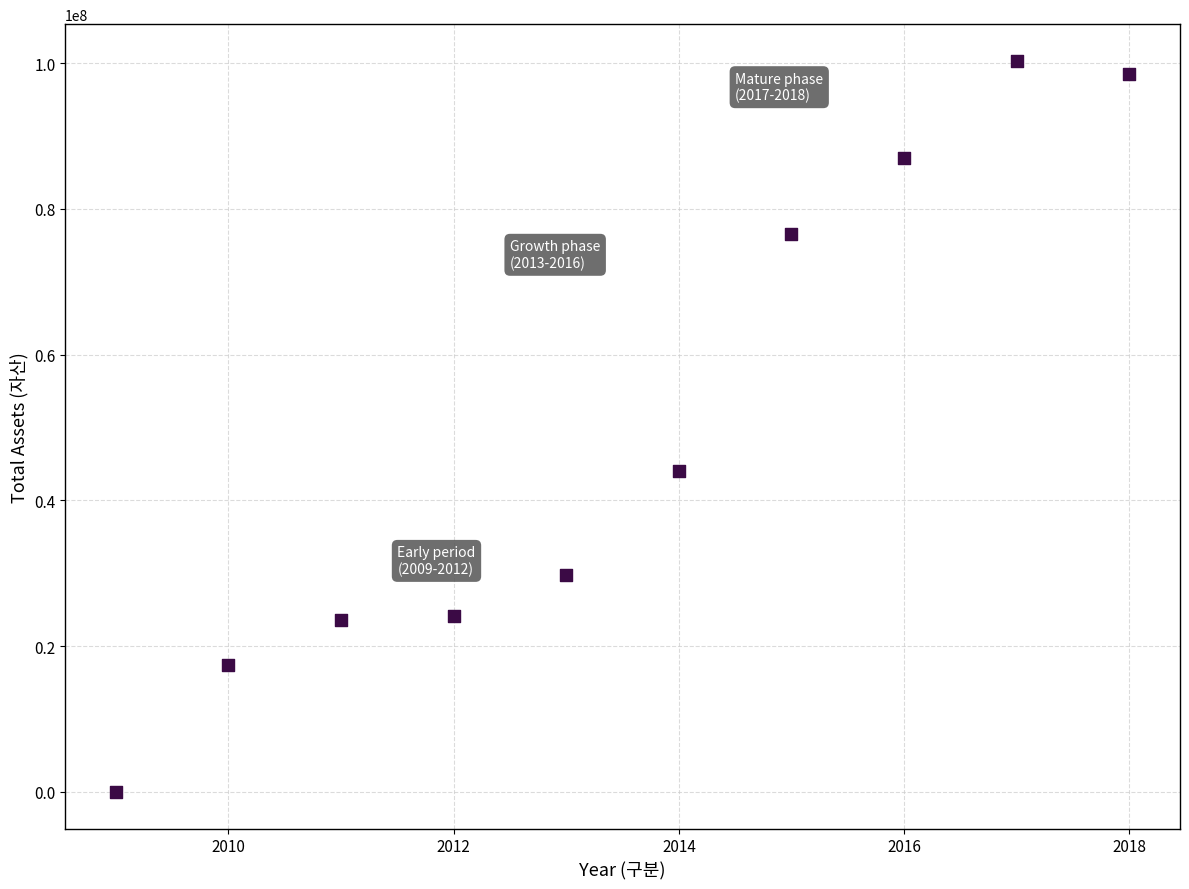

What is the average Y value?

50115972